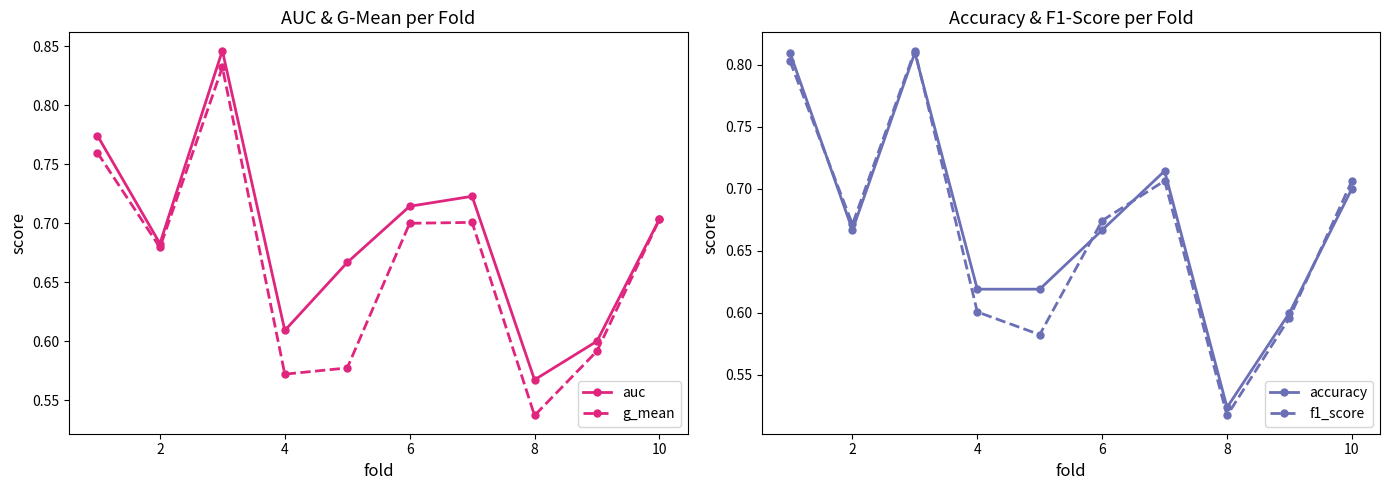

Reading left to right, transcribe all the data shown in this chart.

auc: 0.8	0.7	0.8	0.6	0.7	0.7	0.7	0.6	0.6	0.7
g_mean: 0.8	0.7	0.8	0.6	0.6	0.7	0.7	0.5	0.6	0.7
accuracy: 0.8	0.7	0.8	0.6	0.6	0.7	0.7	0.5	0.6	0.7
f1_score: 0.8	0.7	0.8	0.6	0.6	0.7	0.7	0.5	0.6	0.7